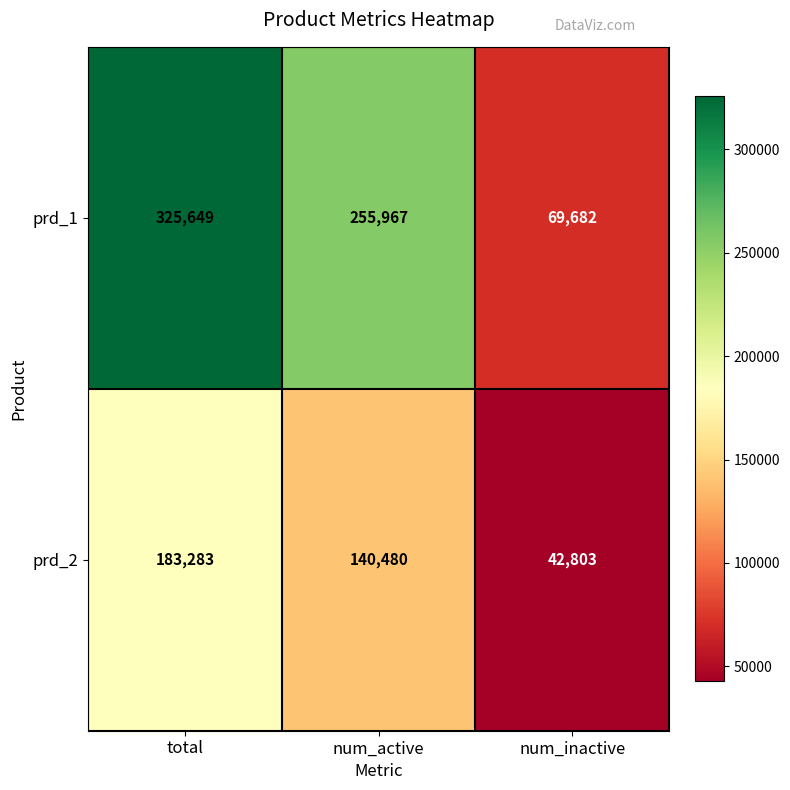

Rank the series at num_inactive from highest to lowest value.

prd_1, prd_2